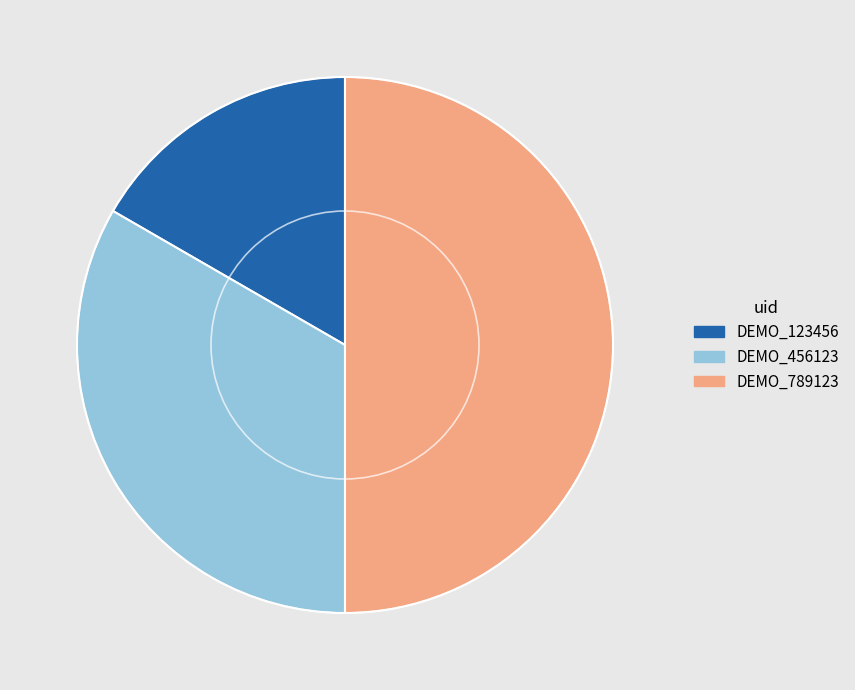

True or false: DEMO_123456 accounts for 7% of the total.

False